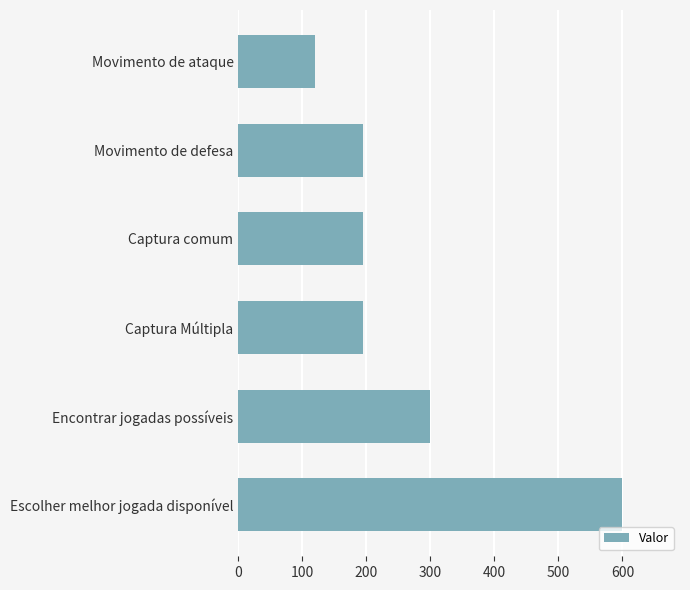

What is the sum of all values?

1605